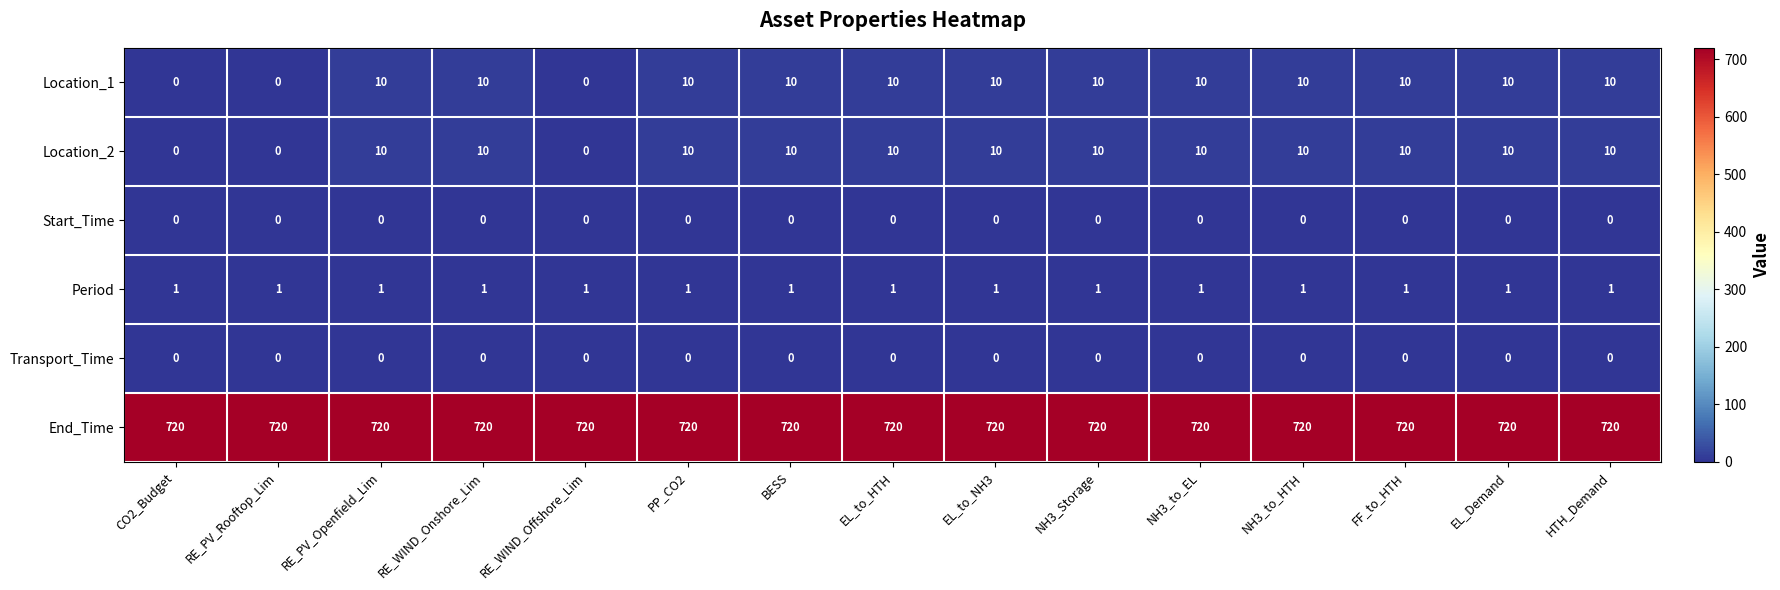

What value does the End_Time series have at RE_PV_Rooftop_Lim?

720